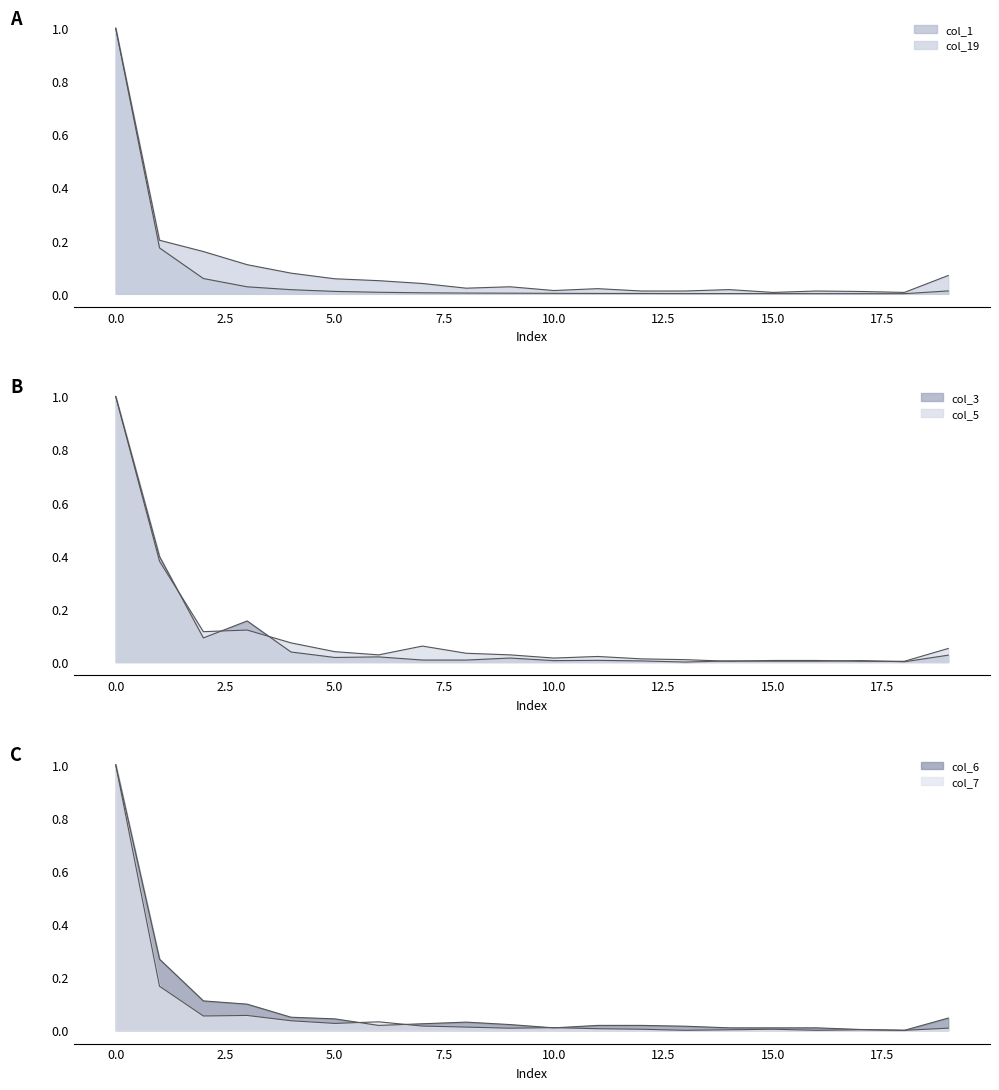

Reading right to left, extract all data points from this chart.

col_1: 19=0.0	18=0.0	17=0.0	16=0.0	15=0.0	14=0.0	13=0.0	12=0.0	11=0.0	10=0.0	9=0.0	8=0.0	7=0.0	6=0.0	5=0.0	4=0.0	3=0.0	2=0.1	1=0.2	0=1.0
col_19: 19=0.1	18=0.0	17=0.0	16=0.0	15=0.0	14=0.0	13=0.0	12=0.0	11=0.0	10=0.0	9=0.0	8=0.0	7=0.0	6=0.0	5=0.1	4=0.1	3=0.1	2=0.2	1=0.2	0=1.0
col_3: 19=0.0	18=0.0	17=0.0	16=0.0	15=0.0	14=0.0	13=0.0	12=0.0	11=0.0	10=0.0	9=0.0	8=0.0	7=0.0	6=0.0	5=0.0	4=0.0	3=0.2	2=0.1	1=0.4	0=1.0
col_5: 19=0.1	18=0.0	17=0.0	16=0.0	15=0.0	14=0.0	13=0.0	12=0.0	11=0.0	10=0.0	9=0.0	8=0.0	7=0.1	6=0.0	5=0.0	4=0.1	3=0.1	2=0.1	1=0.4	0=1.0
col_6: 19=0.0	18=0.0	17=0.0	16=0.0	15=0.0	14=0.0	13=0.0	12=0.0	11=0.0	10=0.0	9=0.0	8=0.0	7=0.0	6=0.0	5=0.0	4=0.0	3=0.1	2=0.1	1=0.3	0=1.0
col_7: 19=0.0	18=0.0	17=0.0	16=0.0	15=0.0	14=0.0	13=0.0	12=0.0	11=0.0	10=0.0	9=0.0	8=0.0	7=0.0	6=0.0	5=0.0	4=0.0	3=0.1	2=0.1	1=0.2	0=1.0